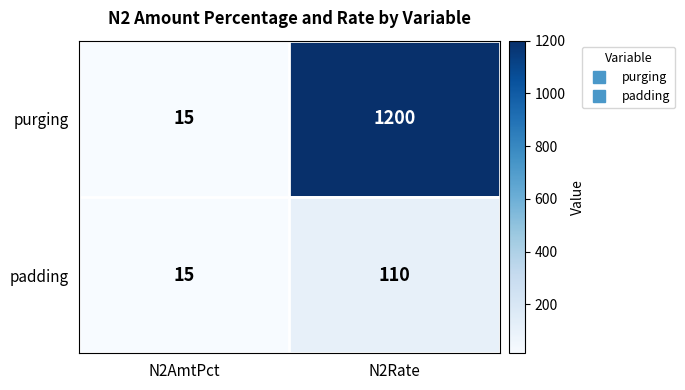

The padding series shows 15 at N2AmtPct. True or false?

True